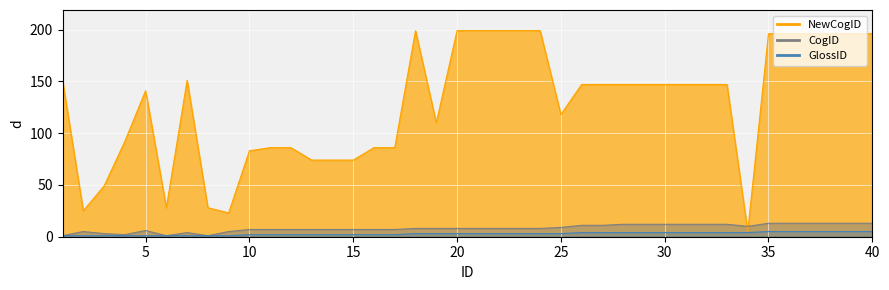

How many data points in NewCogID are less than 147?

18